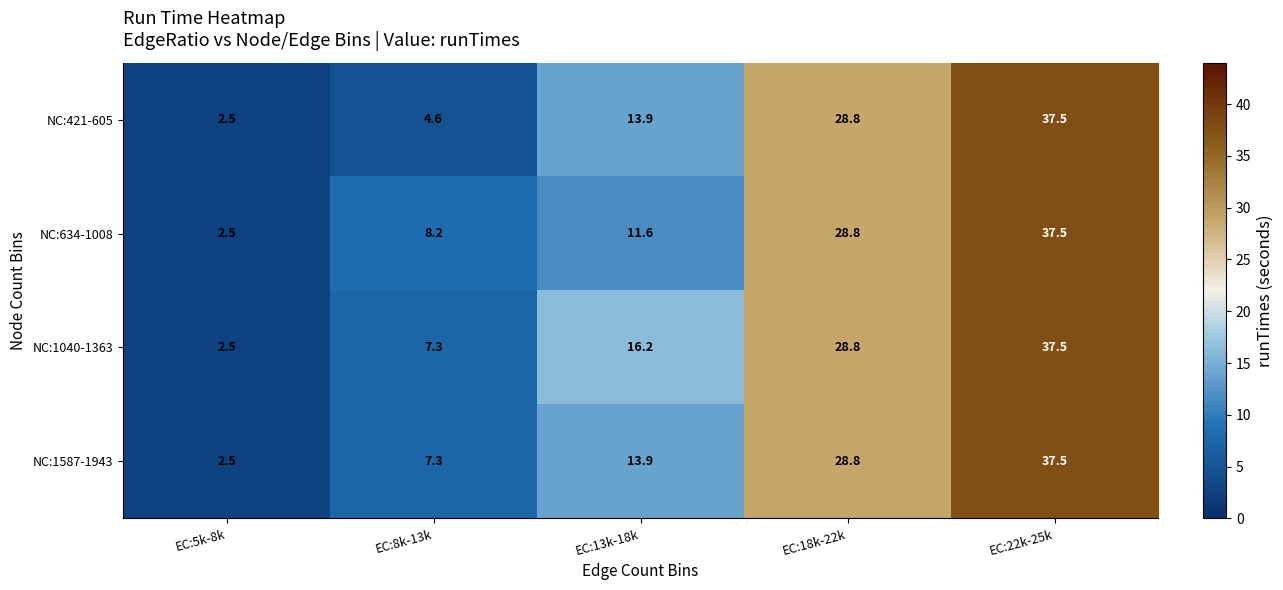

What is the average value of the NC:634-1008 series?

17.7